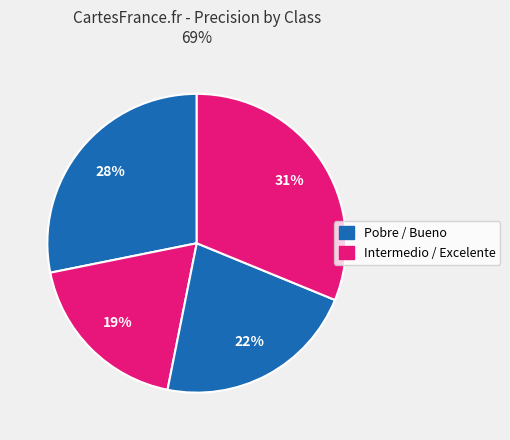

How many slices are in this pie chart?

4